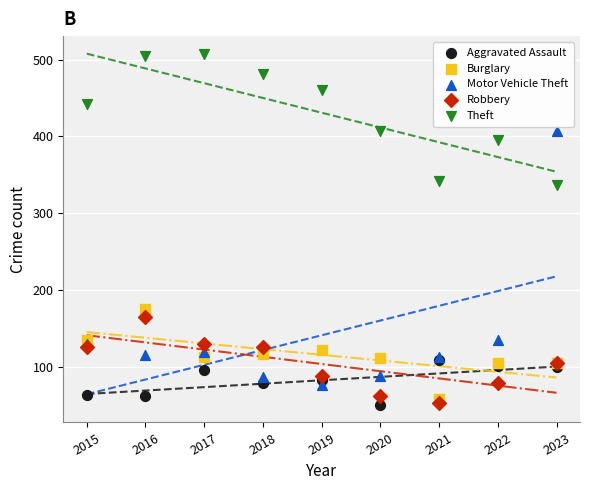

What are all the series names shown in the legend?

Aggravated Assault, Burglary, Motor Vehicle Theft, Robbery, Theft